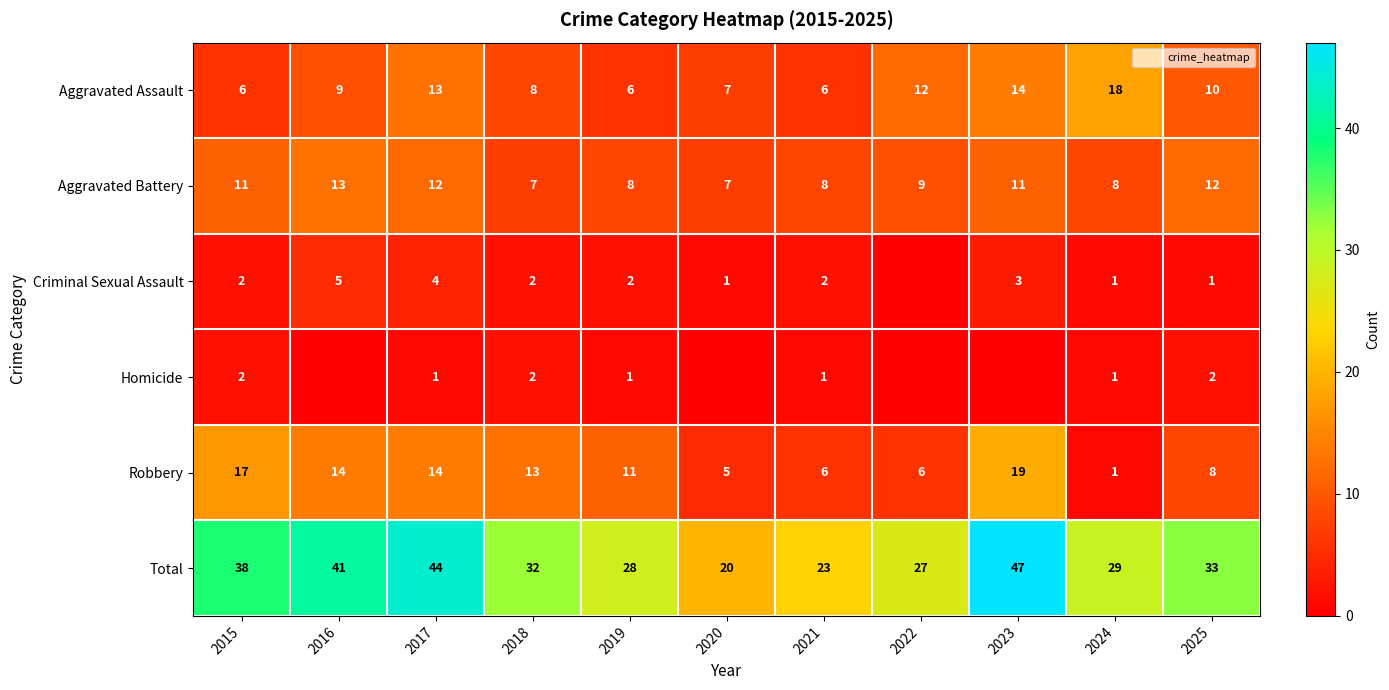

At which category does the chart reach its minimum across all series?

2022